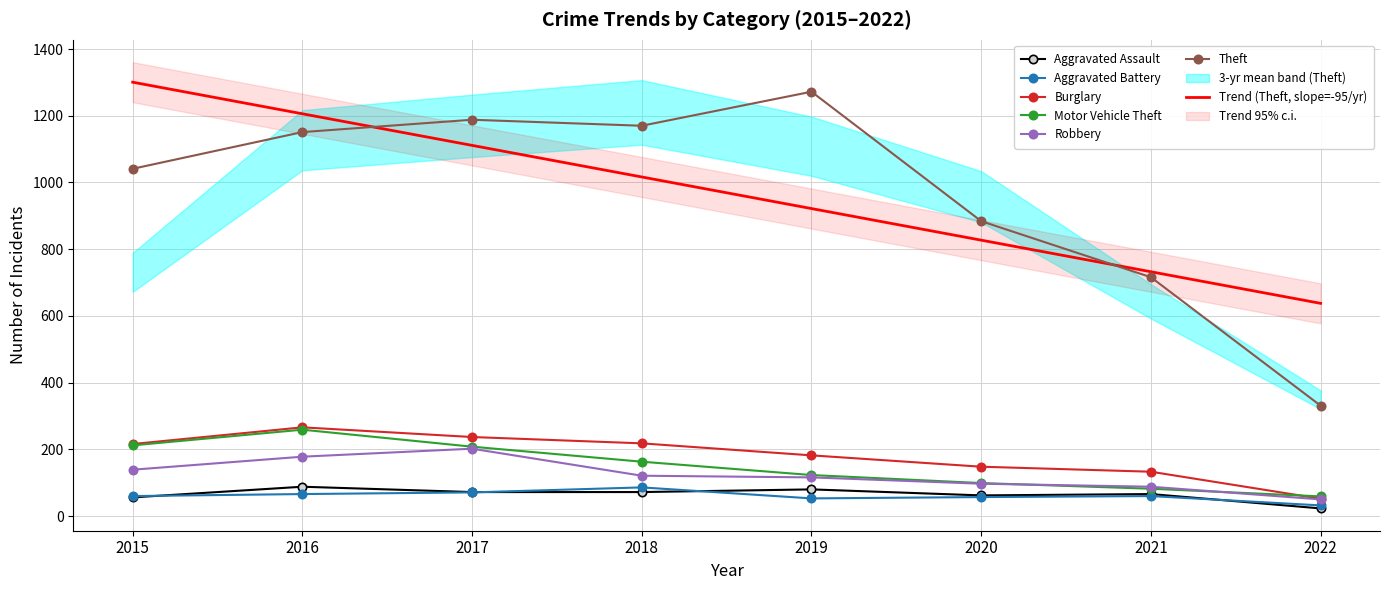

Which category has the lowest value across all series?

2022